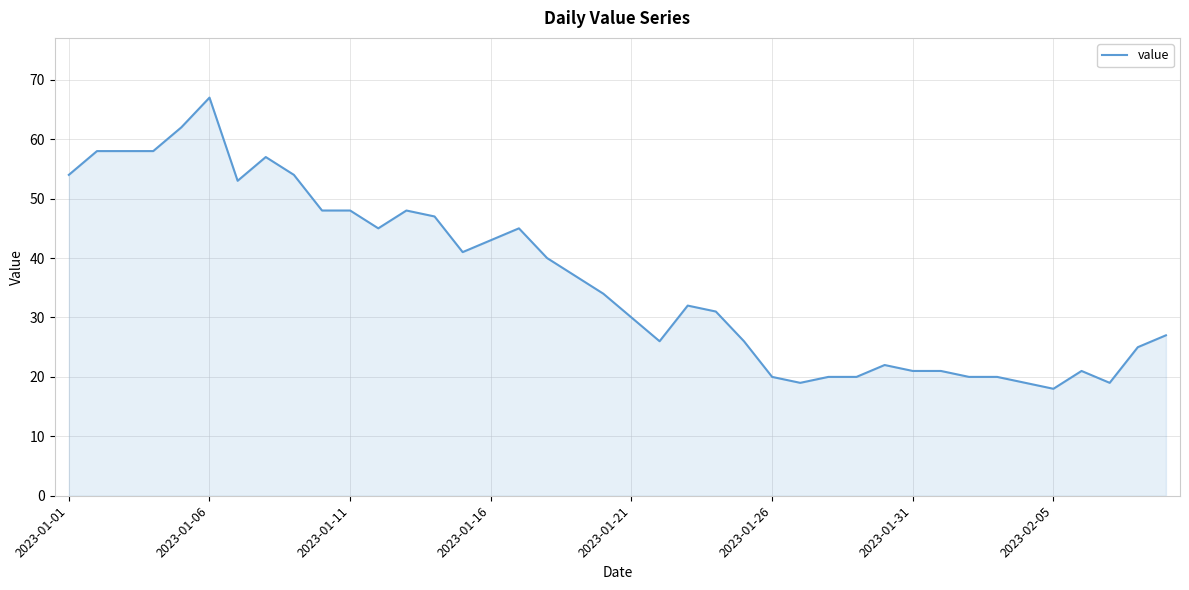

What is the maximum value shown in the chart?

67